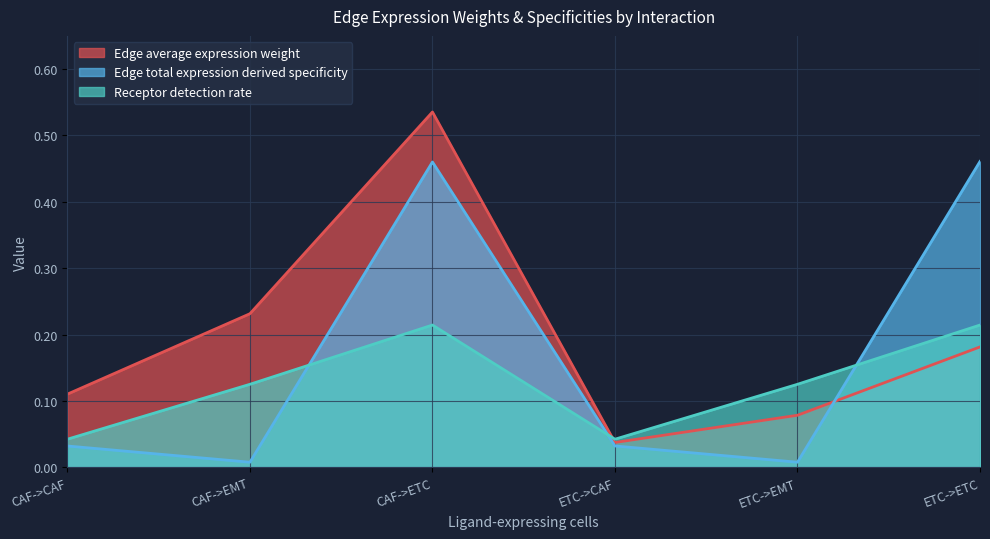

Where is the first local maximum for Receptor detection rate?

CAF->ETC